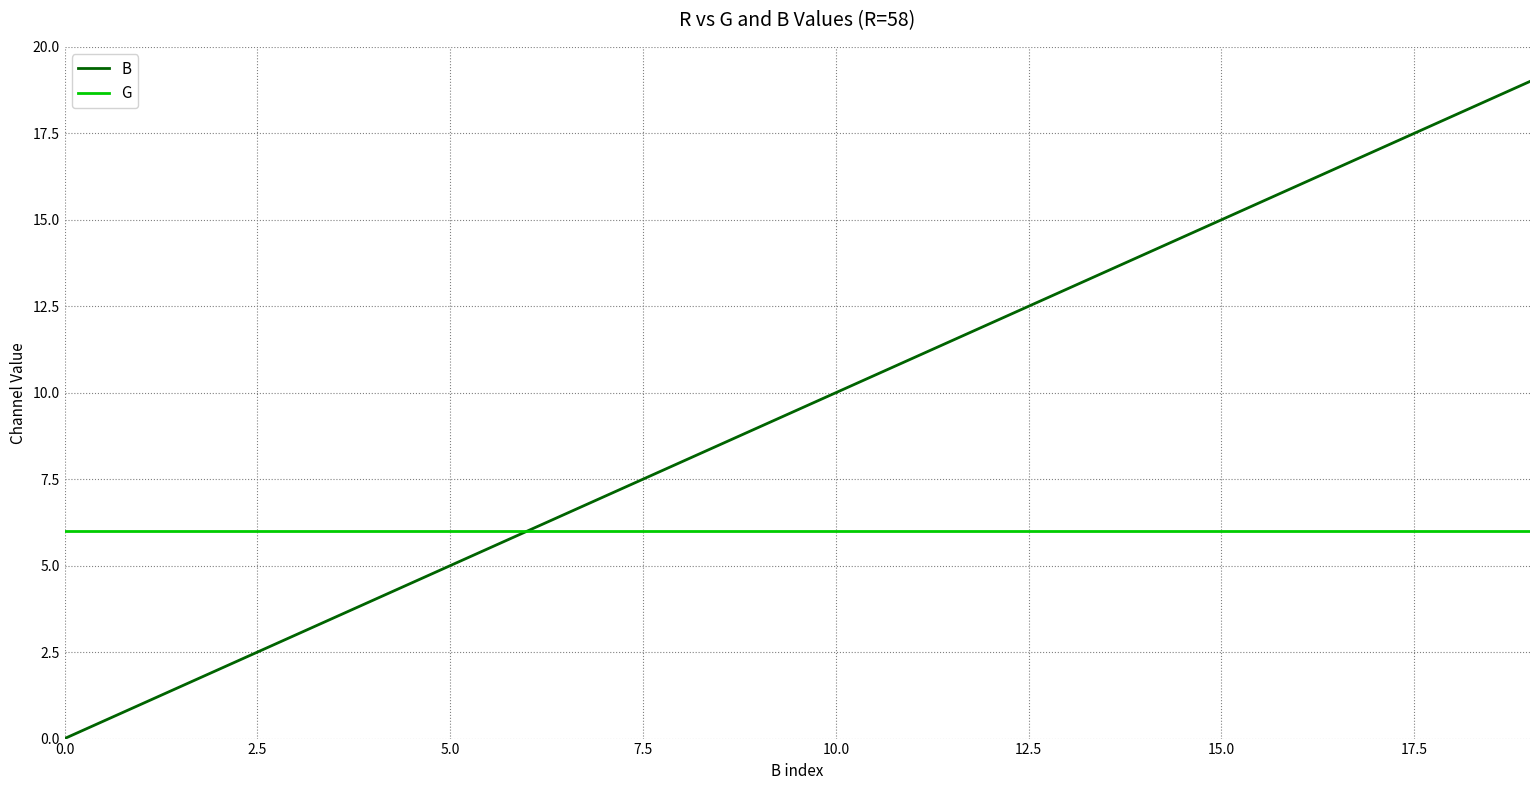

Which series has the largest range (max minus min)?

B